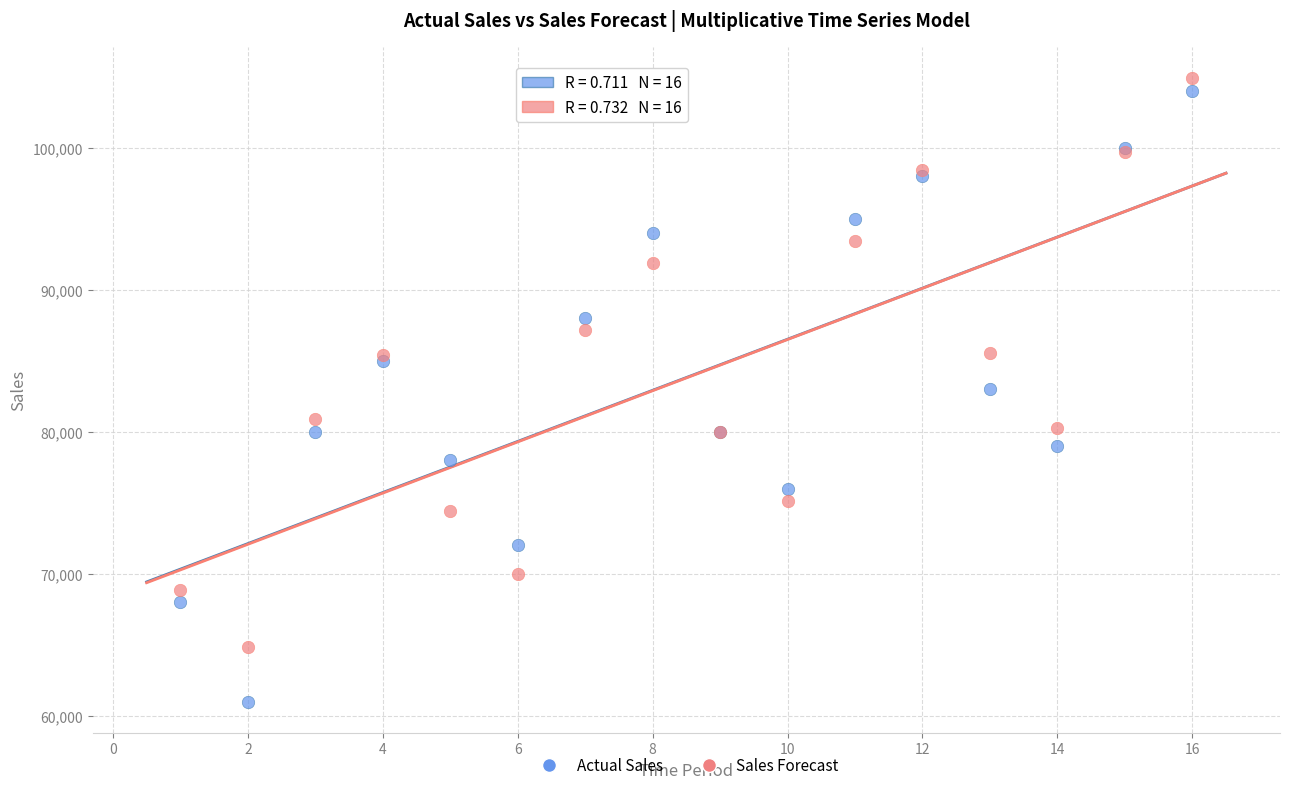

Which series contains the lowest Y value?

Actual Sales